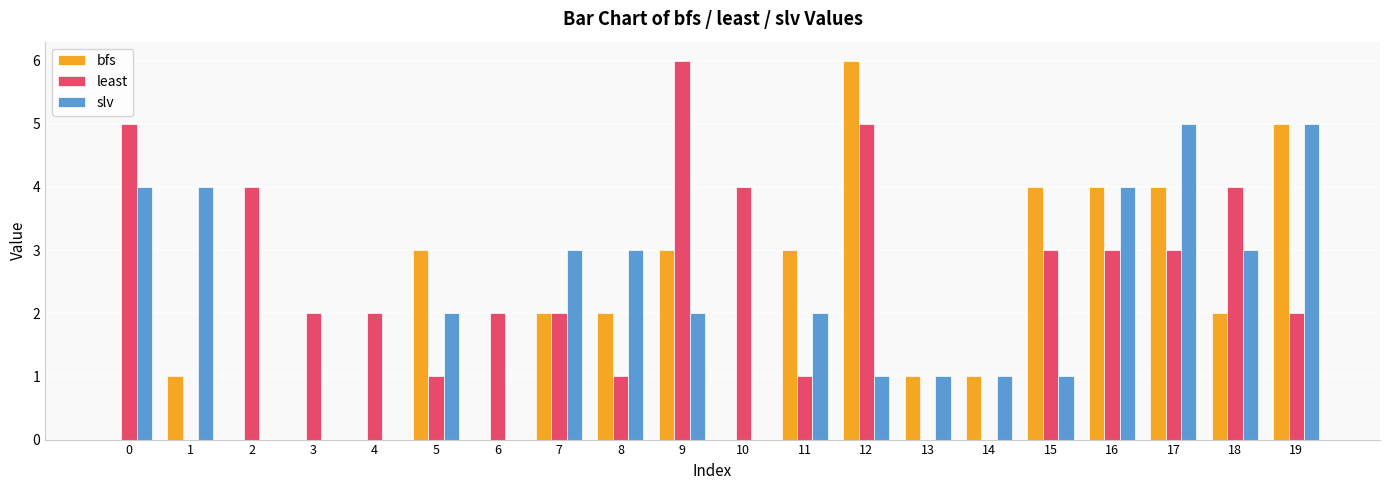

Which series has the largest total across all categories?

least